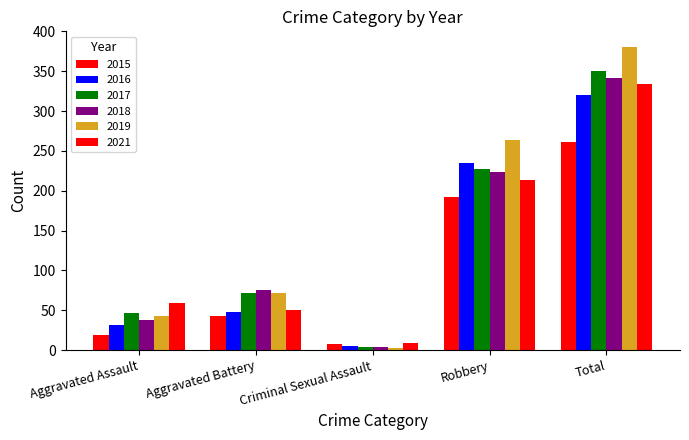

Read the 2015 value at Aggravated Battery.

43